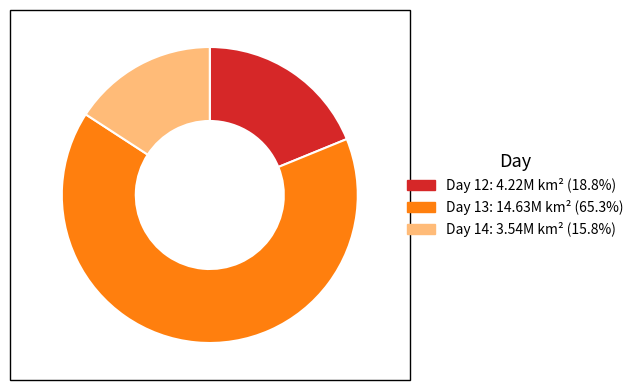

Is there any slice that represents more than half of the pie?

Yes